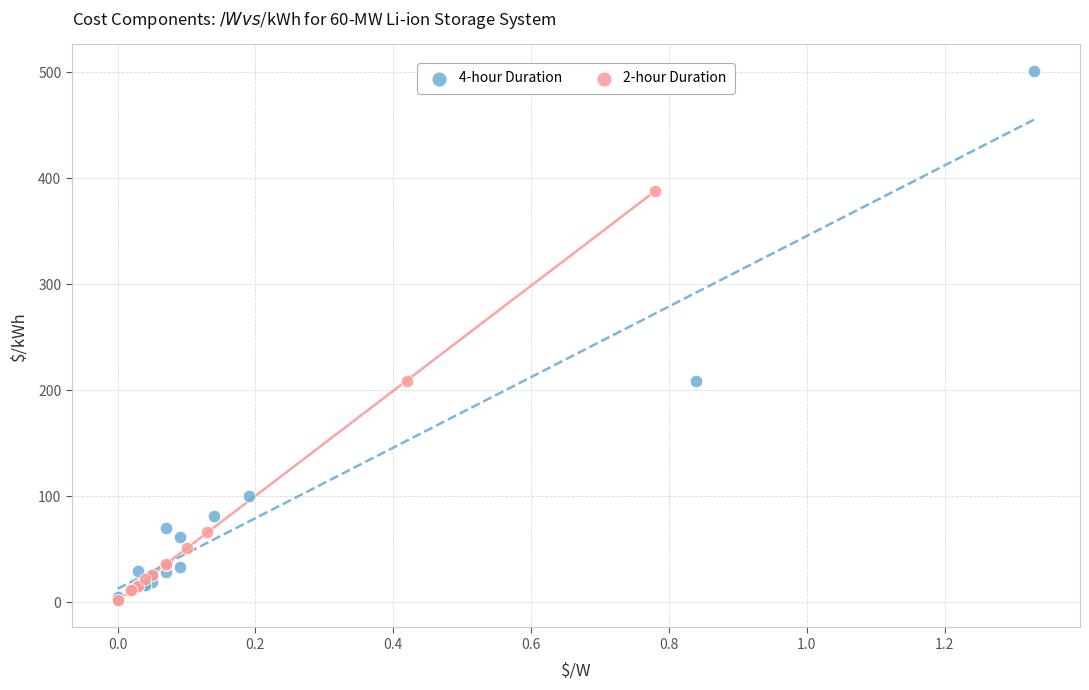

Which series has the largest Y range (max minus min)?

4-hour Duration